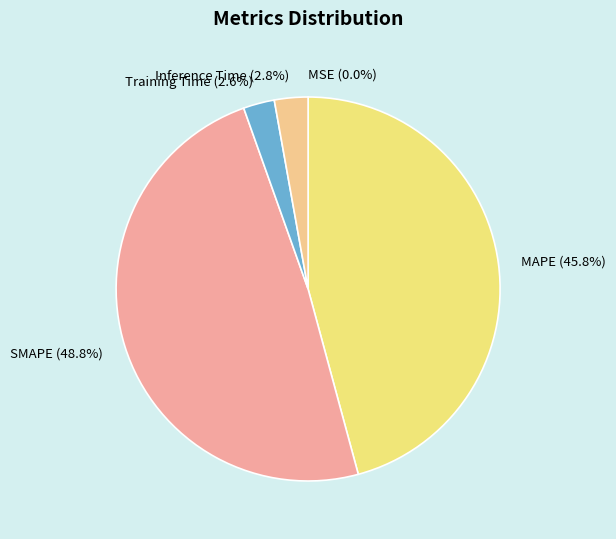

To the nearest percent, what is the difference between the SMAPE and MAPE slice percentages?

3%